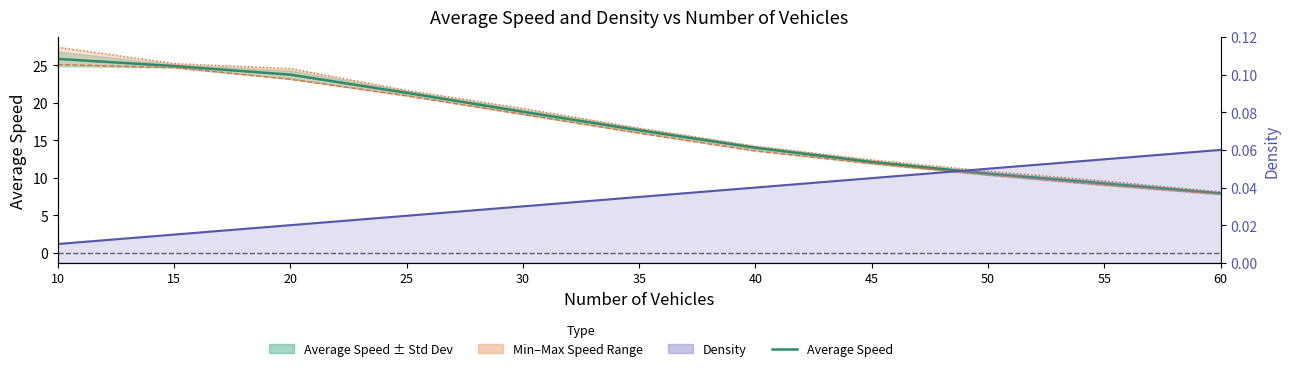

Is the value of Density at 25 greater than the value of Minimum Average Speed at 40?

No